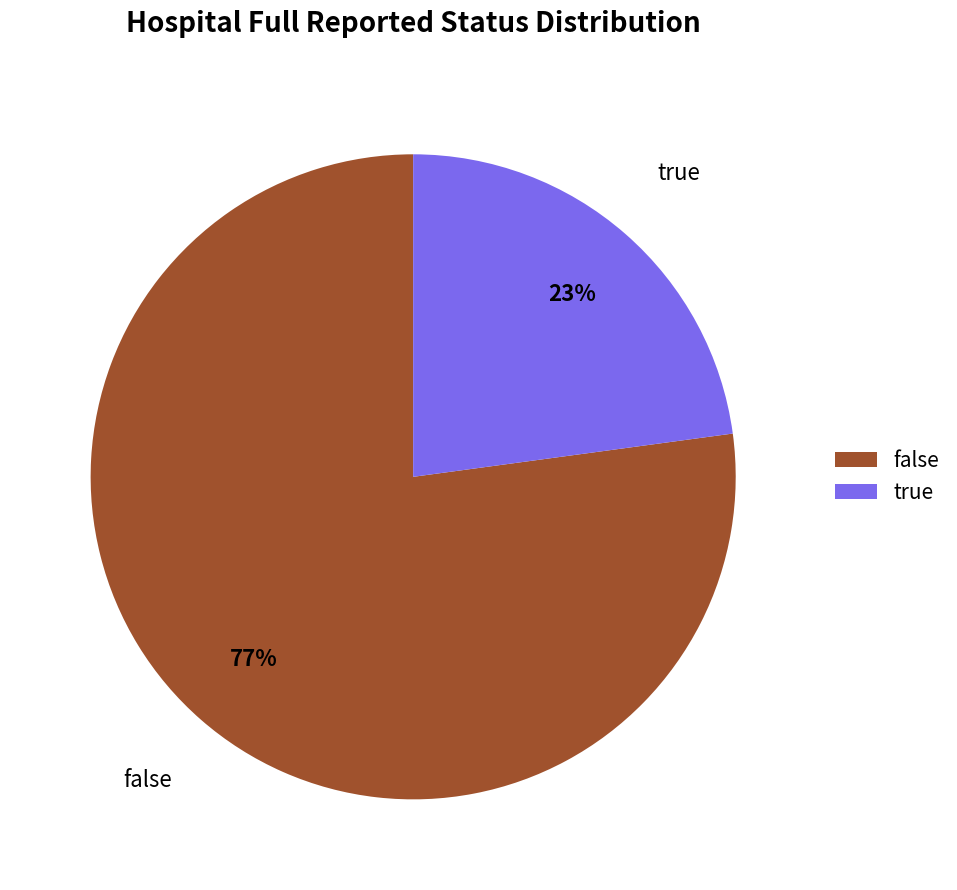

Rank the categories by value from lowest to highest.

true, false